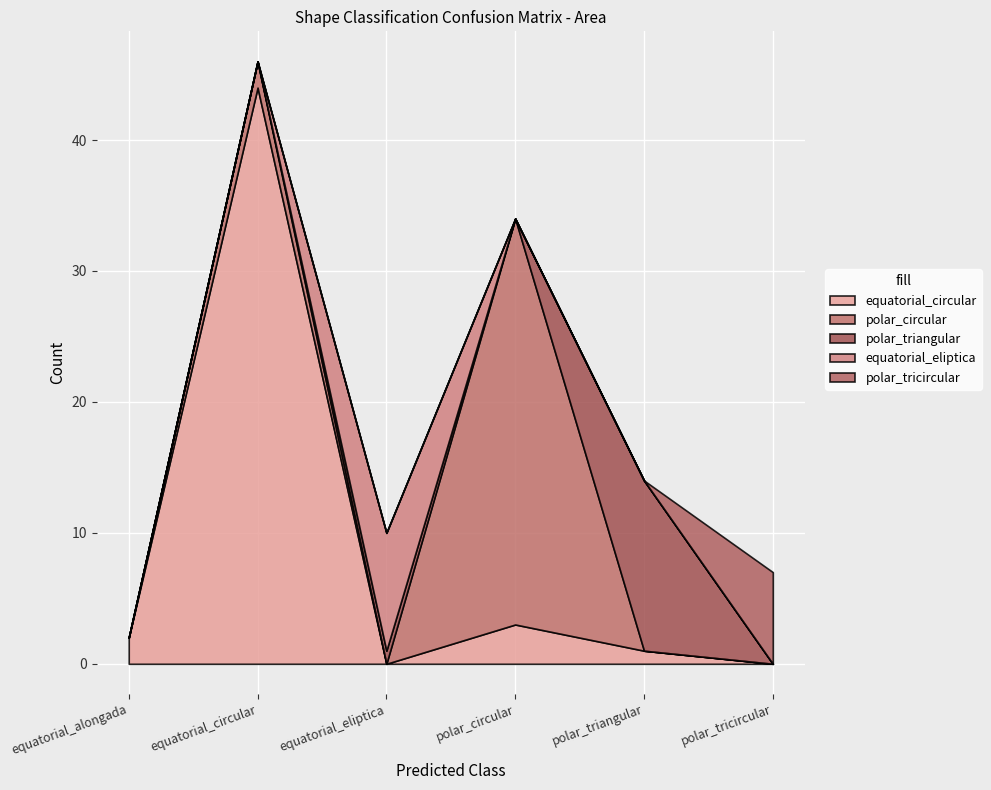

List the labels in order of polar_circular value, largest first.

polar_circular, equatorial_circular, equatorial_alongada, equatorial_eliptica, polar_triangular, polar_tricircular